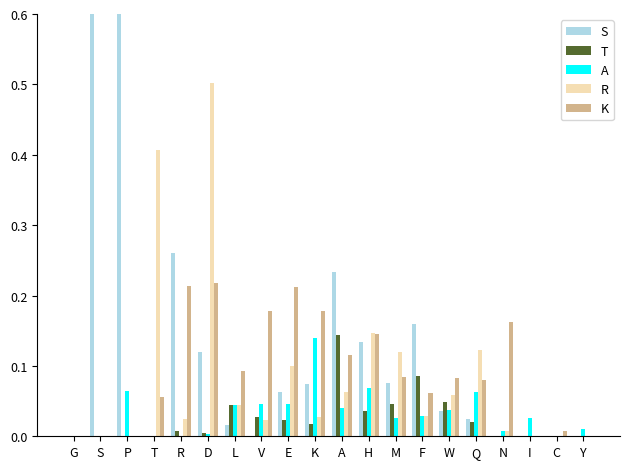

Is the value of S at M greater than the value of T at P?

Yes